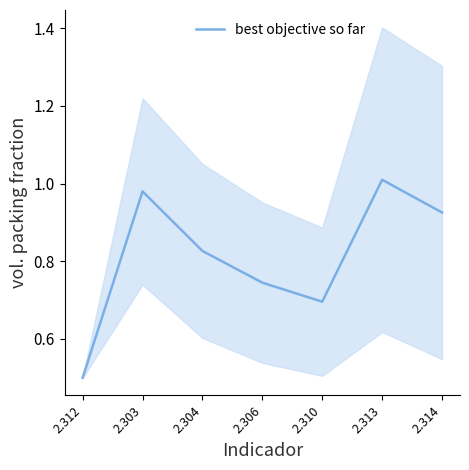

Reading left to right, transcribe all the data shown in this chart.

2.312=0.5	2.303=1.0	2.304=0.8	2.306=0.7	2.310=0.7	2.313=1.0	2.314=0.9